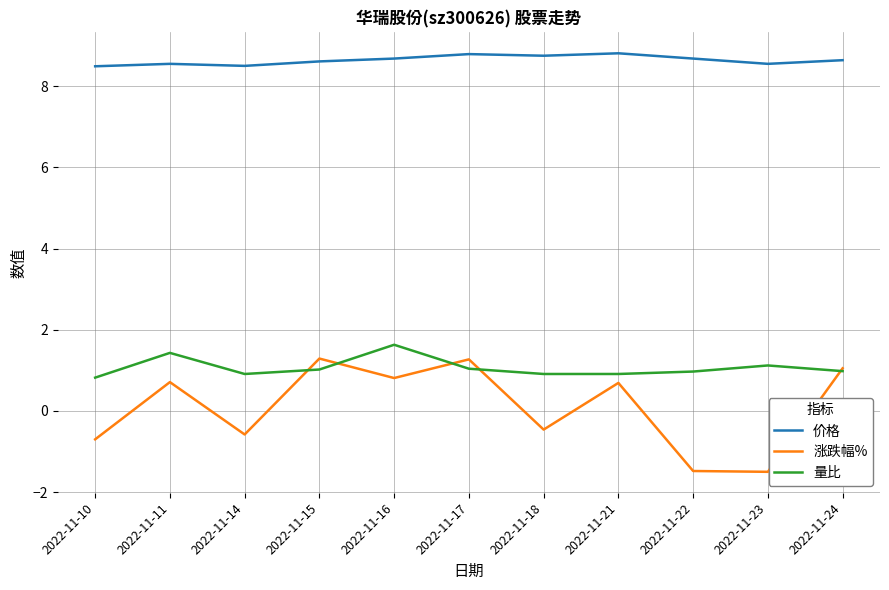

Rank the series at 2022-11-10 from highest to lowest value.

价格, 量比, 涨跌幅%